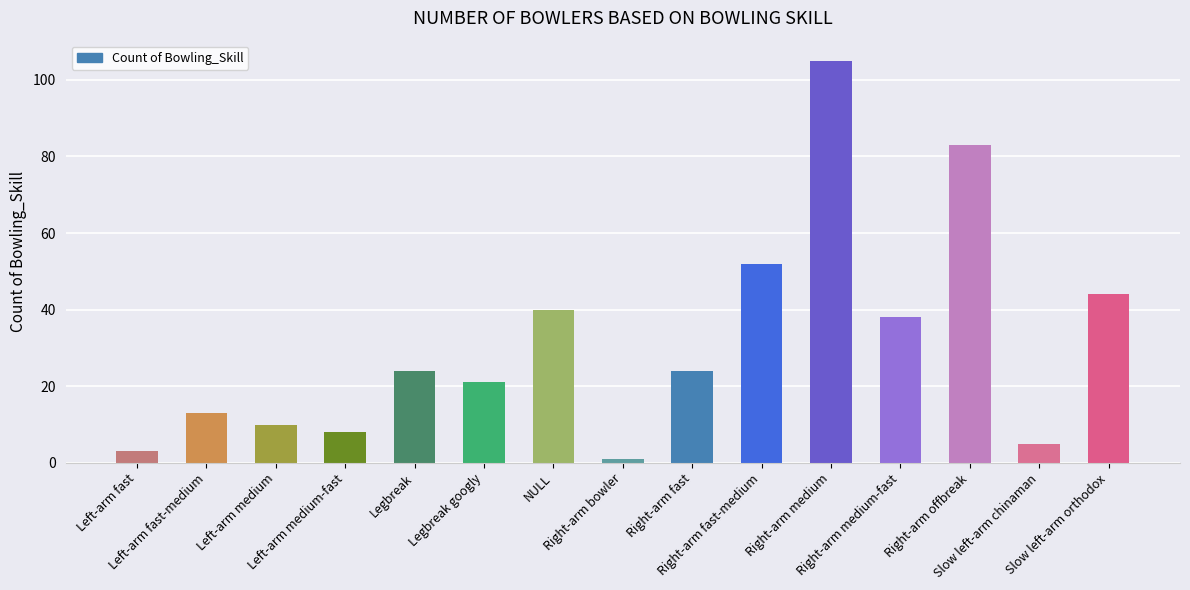

Are the bars grouped side by side (vs. stacked)?

No